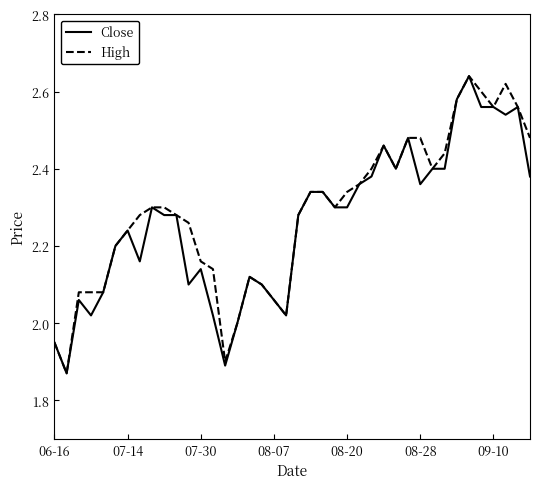

What is the difference between the second highest and minimum values in the High series?

0.8